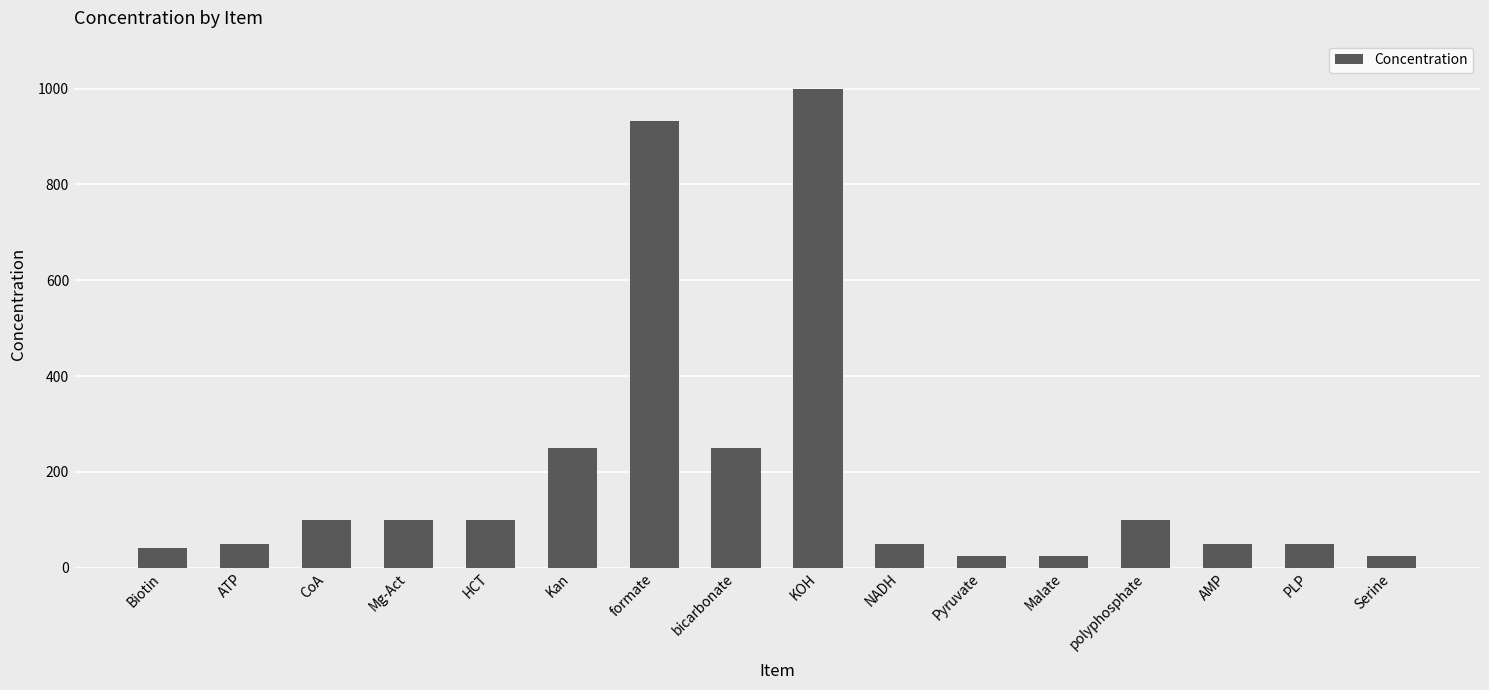

What is the label of the 12th bar from the left?

Malate